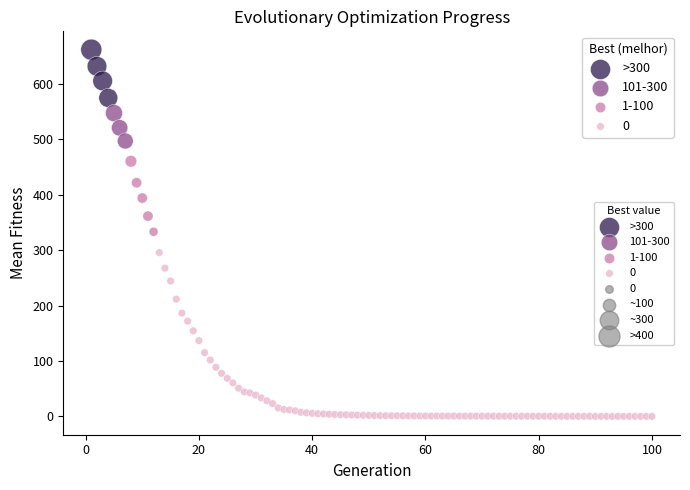

Which series reaches the maximum Y coordinate?

>300